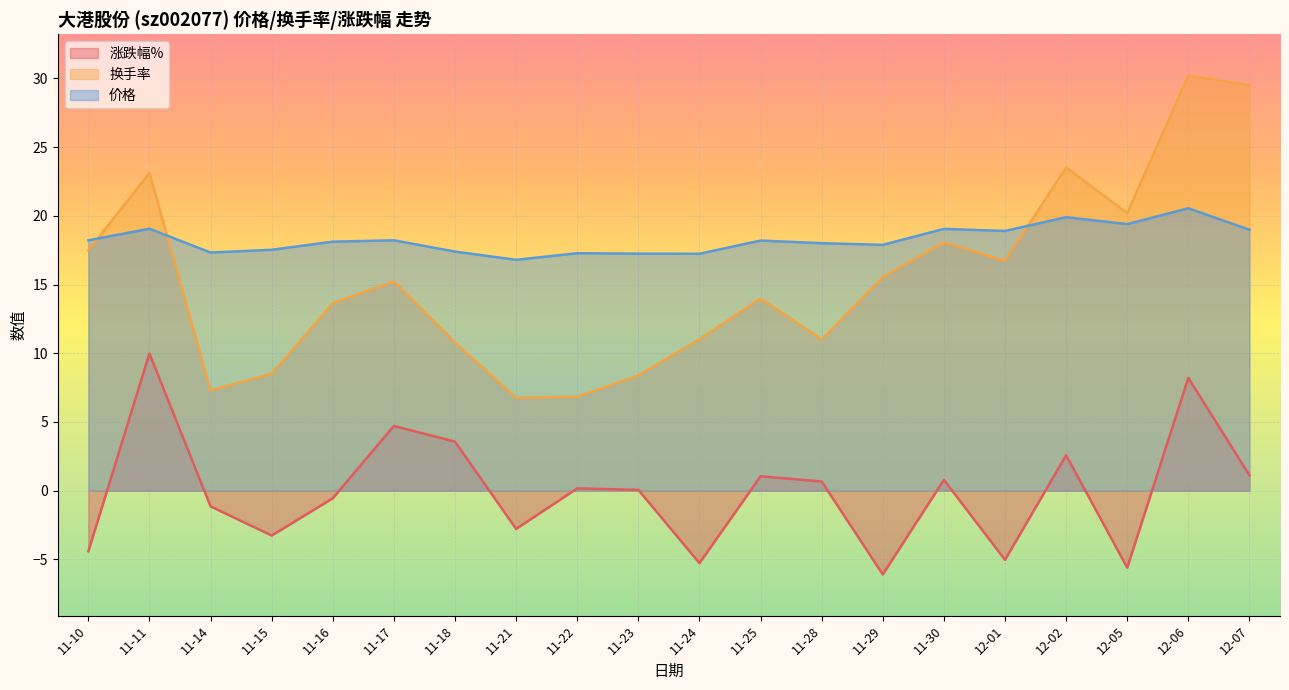

In 价格, how many points are higher than both neighbors (excluding endpoints)?

7